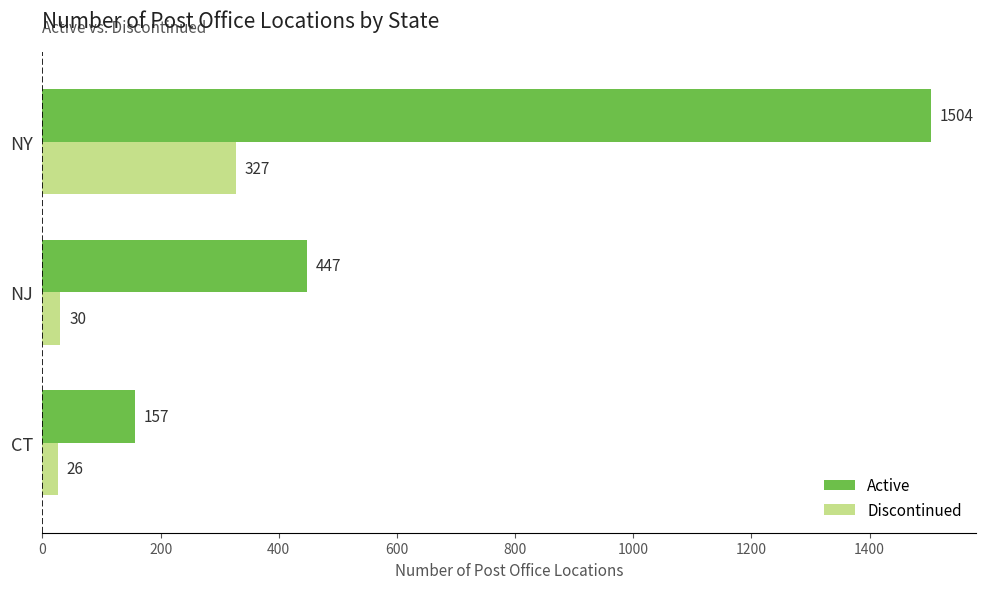

How many values in the Active series are below 447?

1